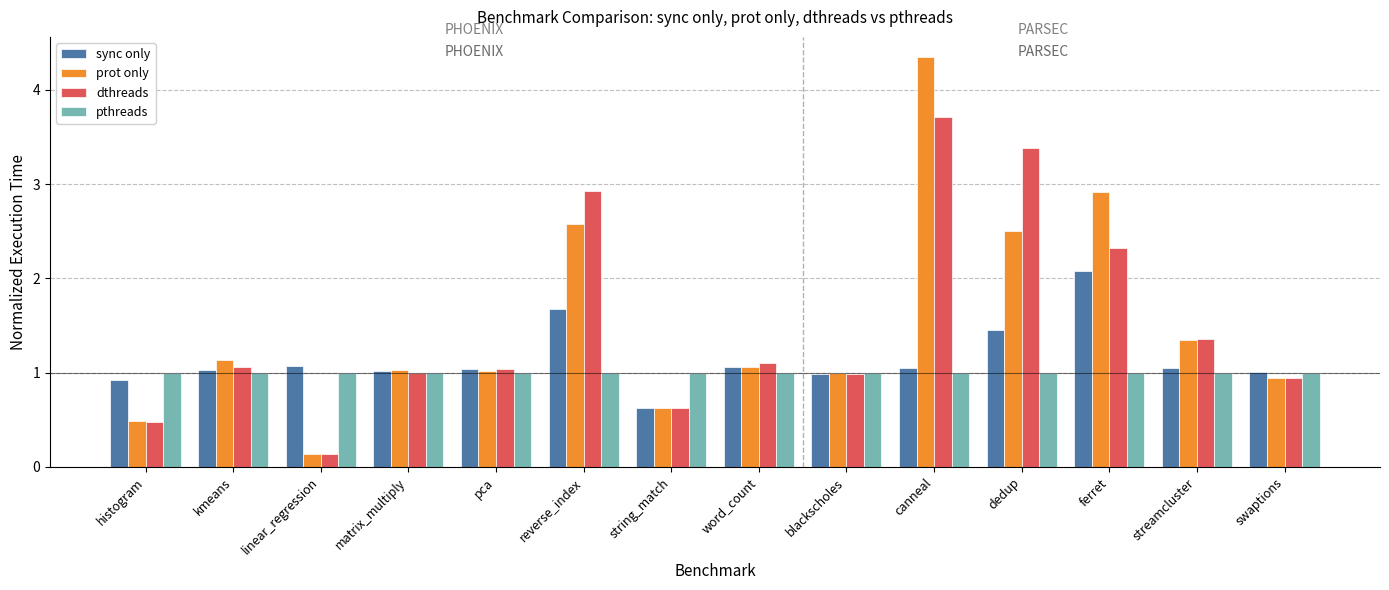

Where does the dthreads series first go above 1?

kmeans